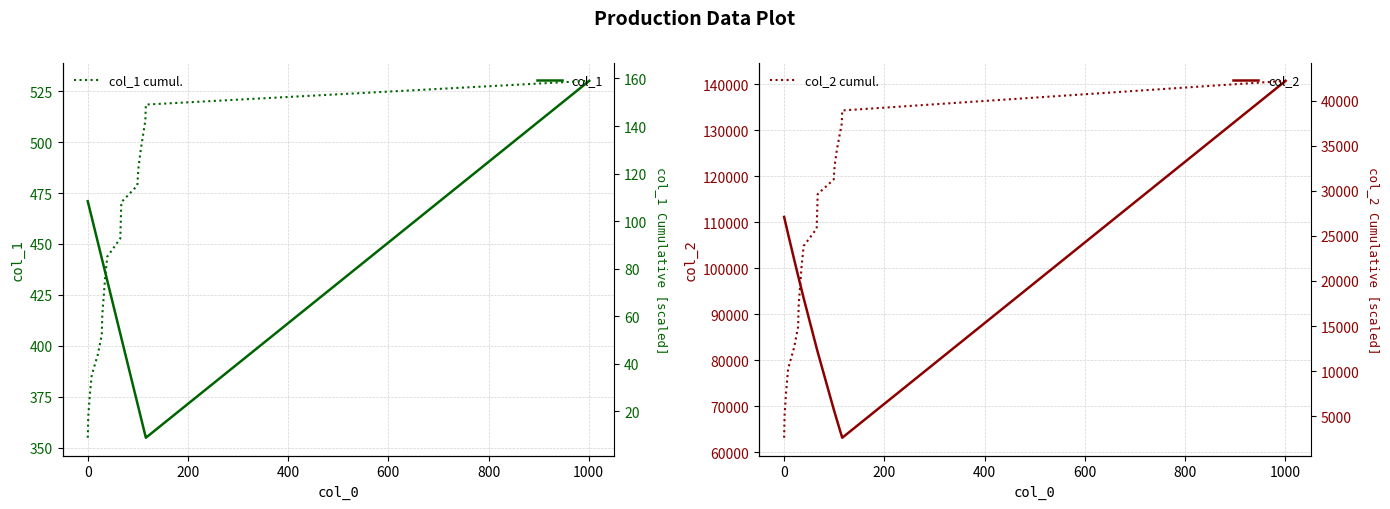

In col_2, how many points are lower than both neighbors (excluding endpoints)?

1